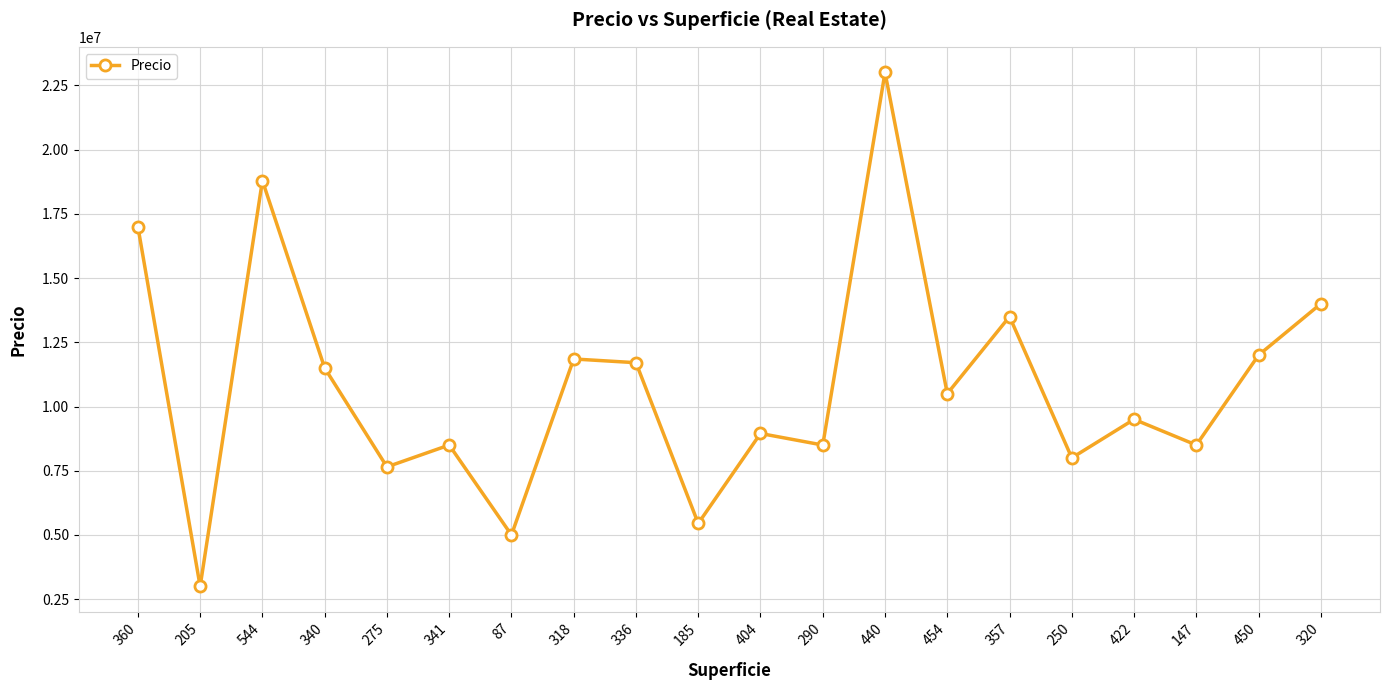

What is the value of the 14th point from the left?

10500000